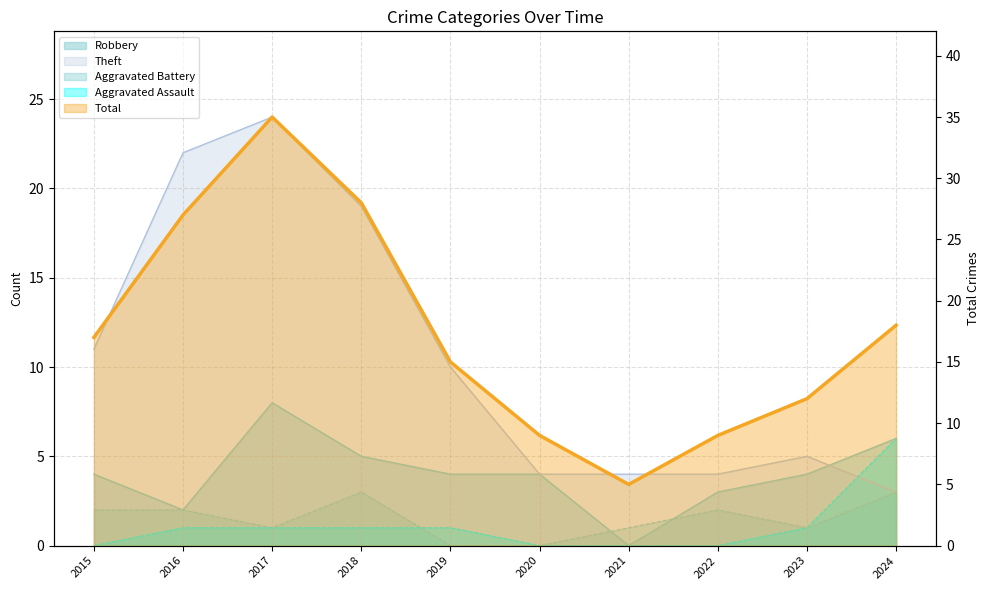

What is the difference between the Aggravated Battery values at 2017 and 2019?

1